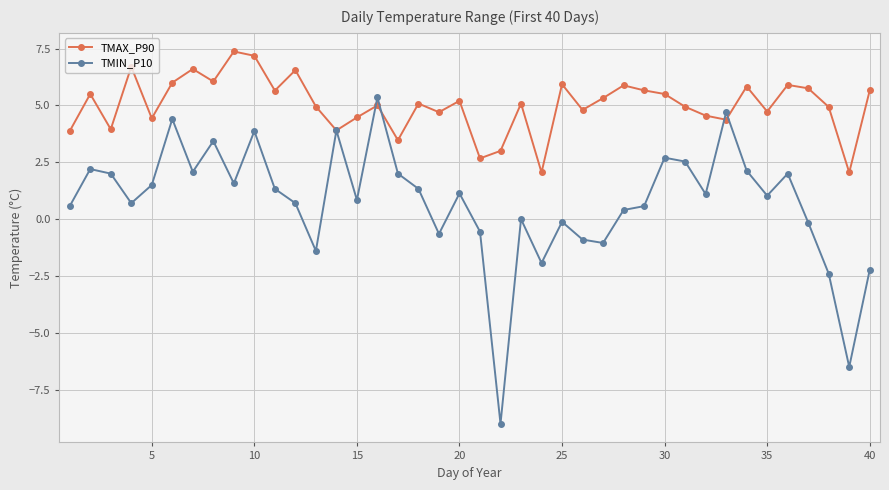

Which series has the widest spread of values?

TMIN_P10